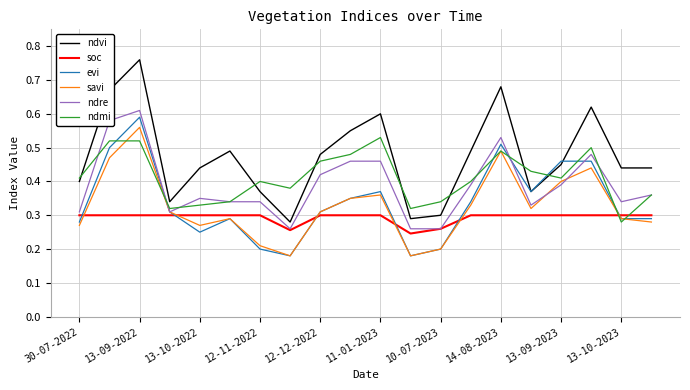

Which series has the largest total across all categories?

ndvi